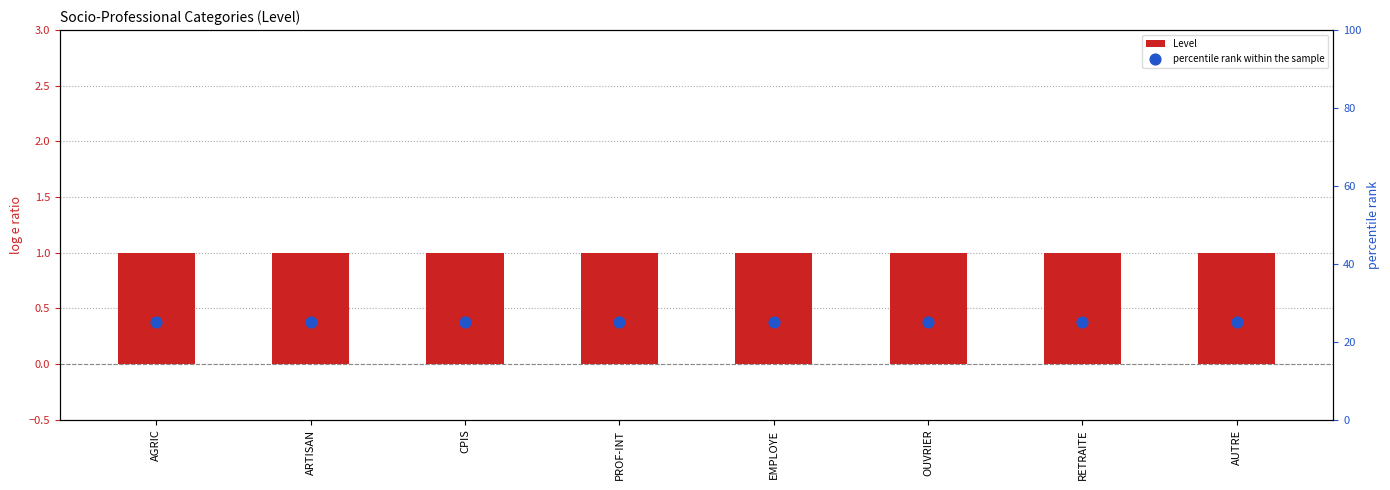

Which series reaches the maximum Y coordinate?

percentile rank within the sample